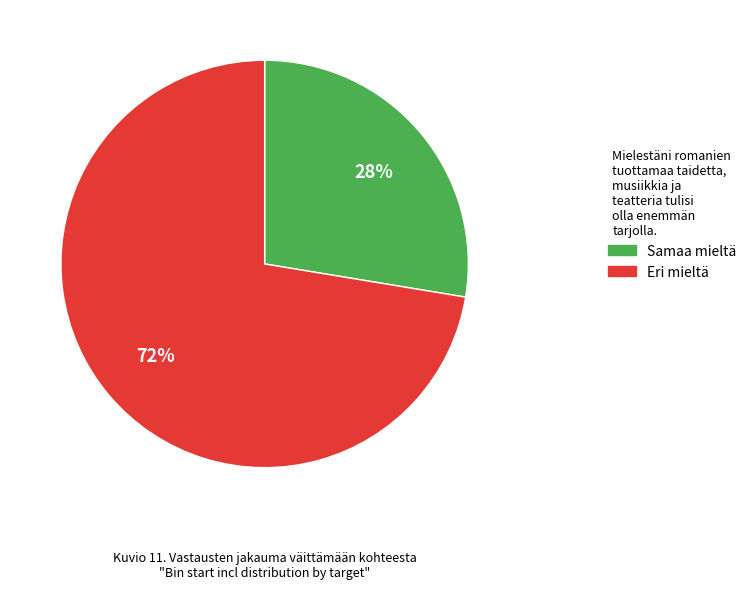

Count the number of slices in the pie.

2